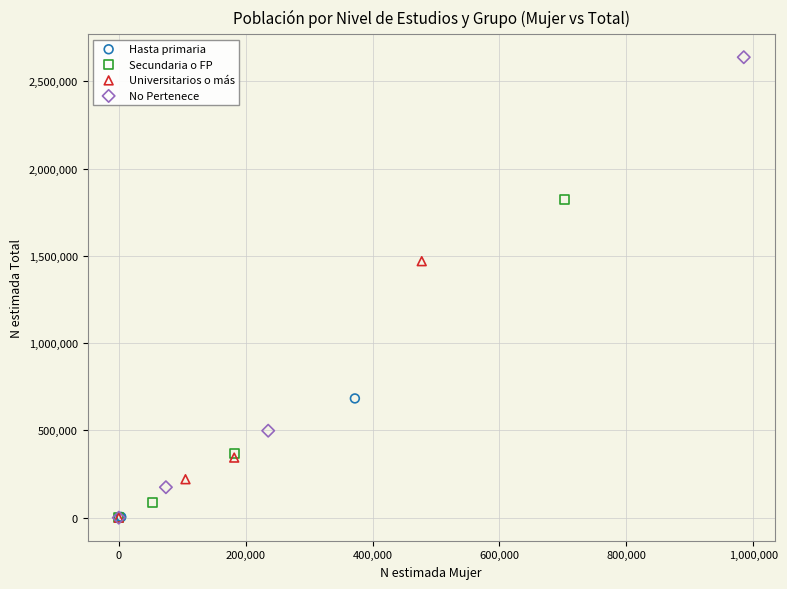

Which series has the largest Y range (max minus min)?

No Pertenece